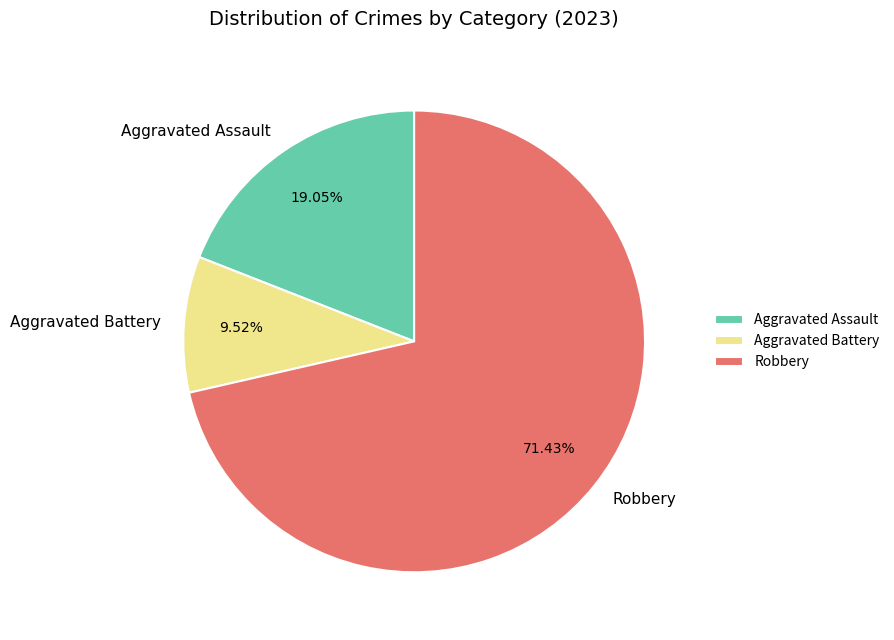

The Robbery slice represents 83% of the pie. True or false?

False